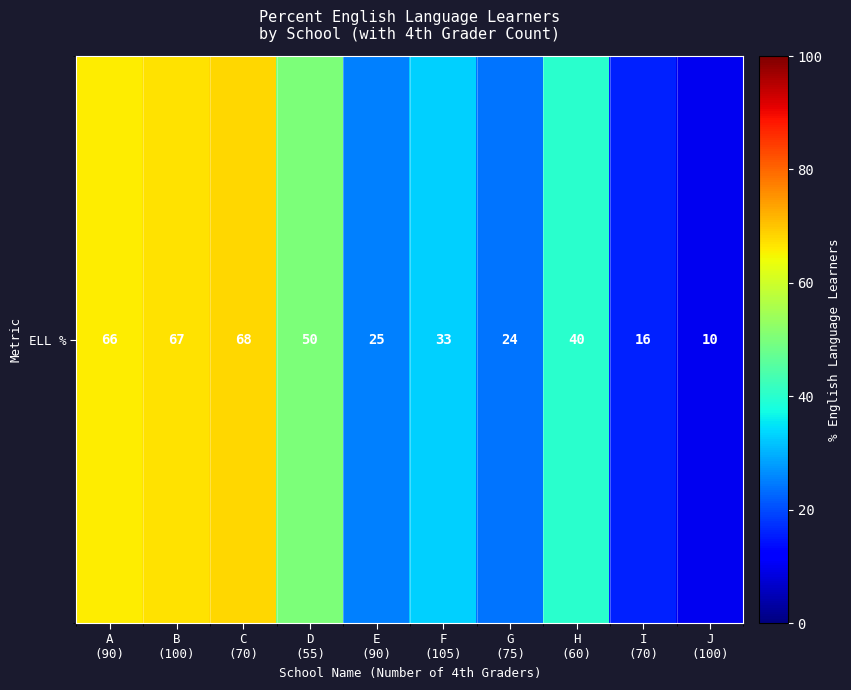

Reading left to right, transcribe all the data shown in this chart.

66	67	68	50	25	33	24	40	16	10